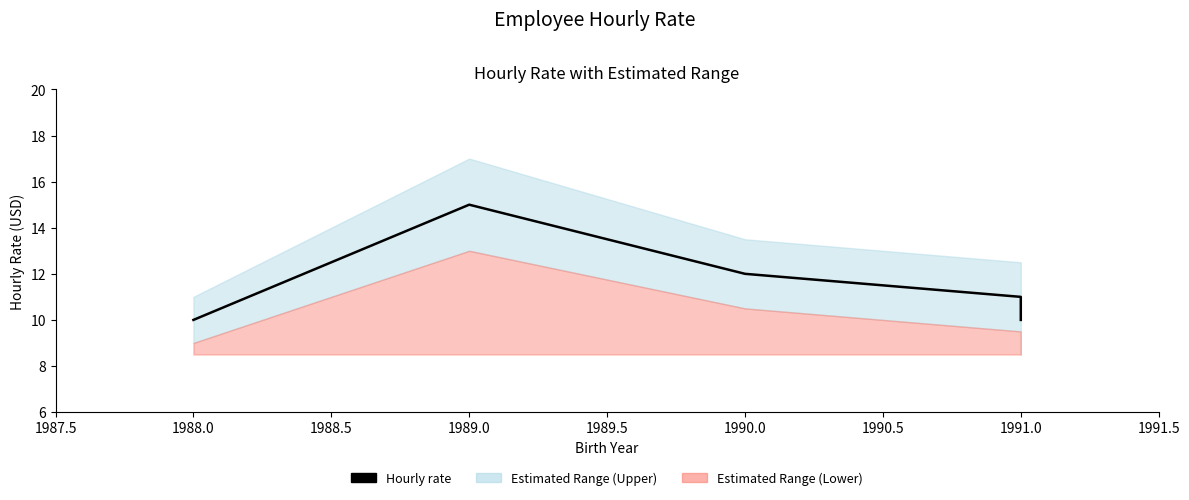

True or false: the data has more than 0 interior local peaks.

True